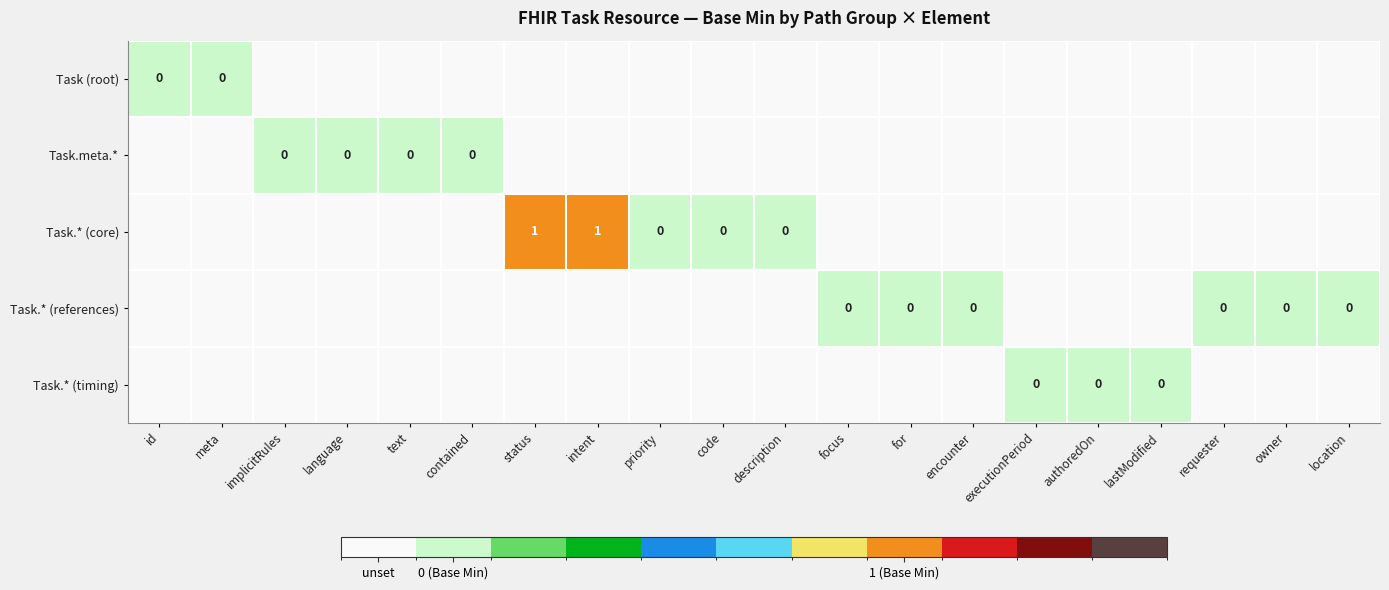

Count the number of data series in this chart.

5